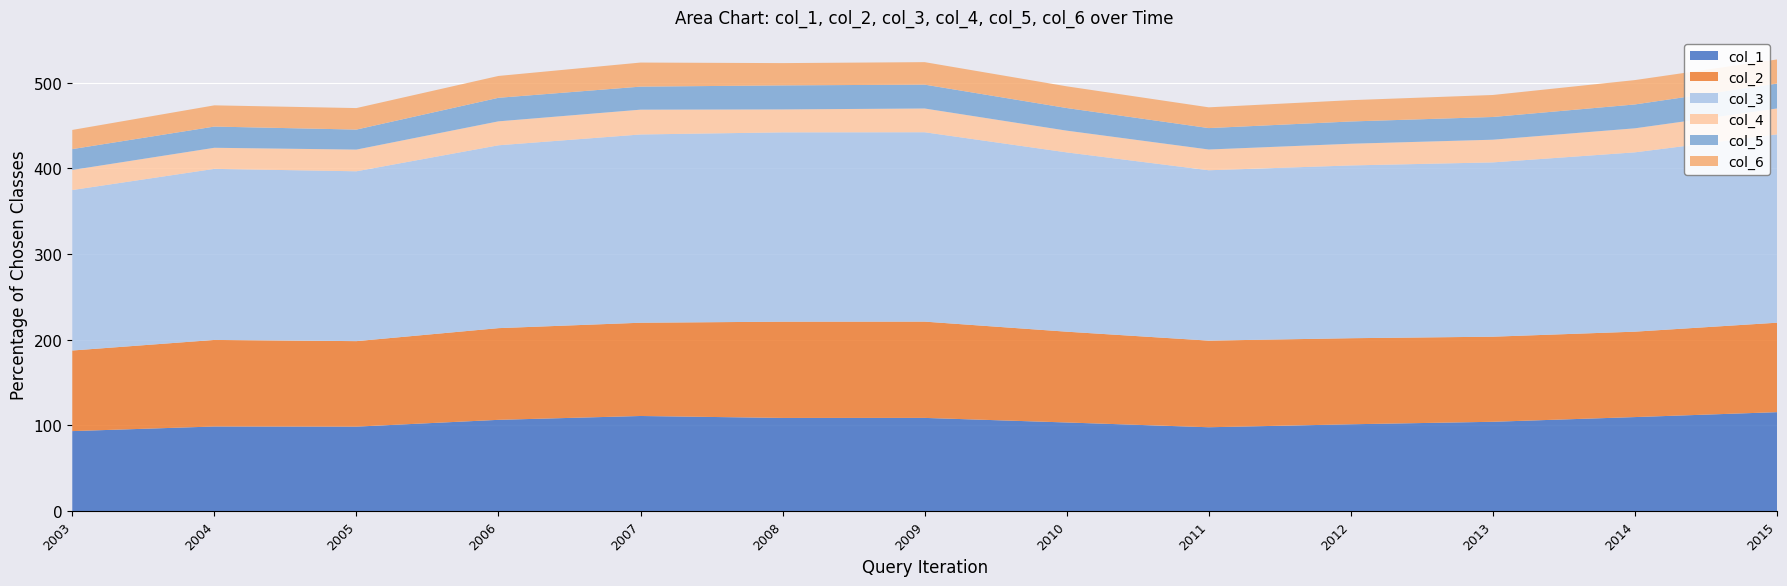

Reading right to left, extract all data points from this chart.

col_1: 115.3	109.6	104.1	101.2	97.7	103.3	108.6	108.6	110.9	106.4	98.4	98.6	93.2
col_2: 104.4	99.7	99.3	100.4	101.1	106.0	112.3	112.3	108.8	107.0	99.8	101.0	94.0
col_3: 219.7	209.3	203.4	201.6	198.8	209.2	221.0	220.9	219.7	213.4	198.2	199.6	187.3
col_4: 30.3	28.0	26.5	25.3	24.2	25.4	27.7	26.8	29.0	27.9	25.3	24.6	23.4
col_5: 29.0	27.9	26.5	26.0	25.0	26.4	27.8	28.0	26.9	27.5	23.4	24.7	24.3
col_6: 28.2	28.4	25.7	24.9	24.2	25.3	26.2	26.0	28.1	25.5	25.1	24.8	22.4